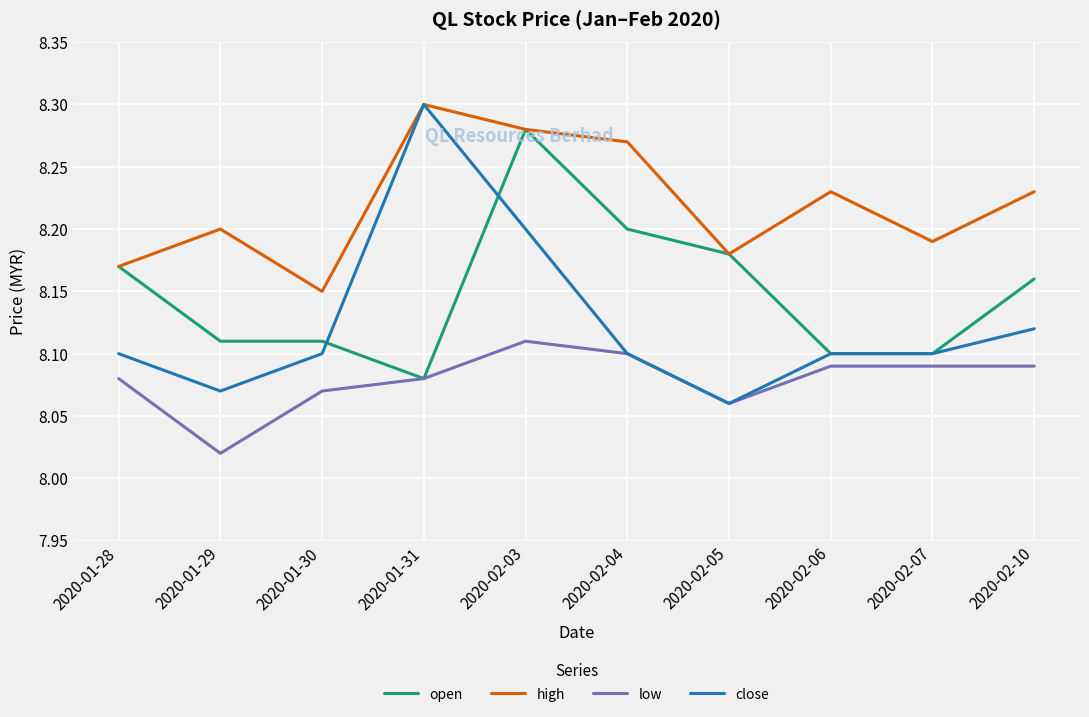

True or false: low and high cross at least once.

False